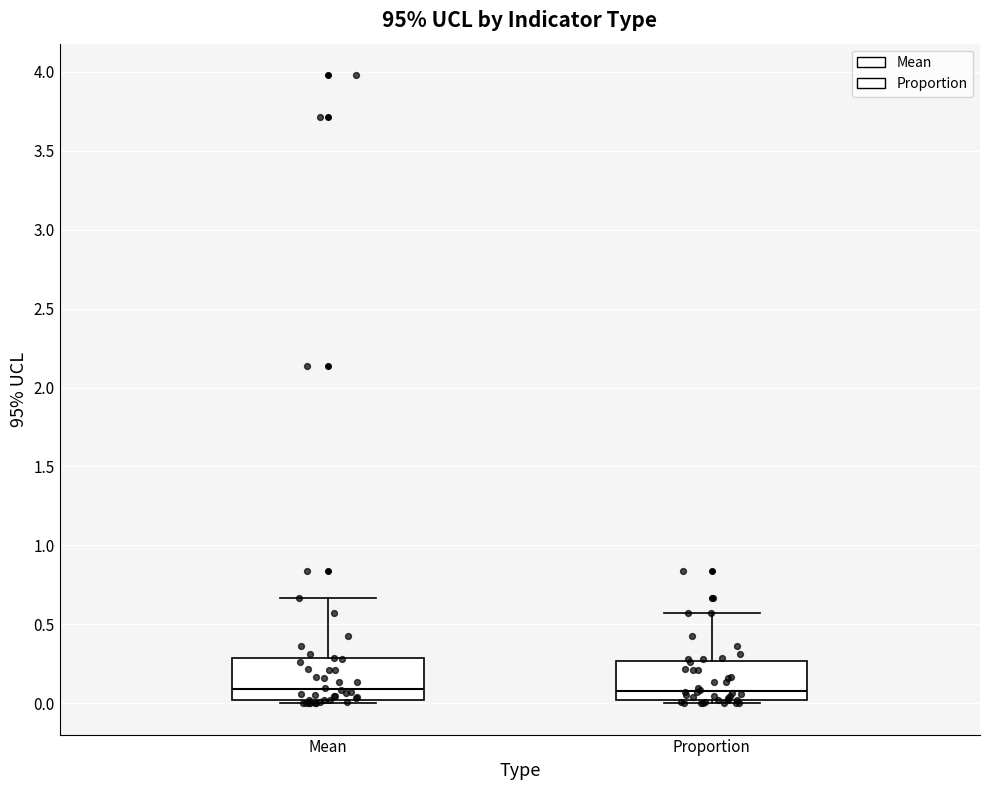

Reading left to right, transcribe this box plot: for each box, give where its median line is, the range the box spans, and where its two whiskers end, as read against the y-axis. The values are not printed on the chart, so give them approximately, as read against the axis.

Mean: median 0.10, box 0.00 to 0.30, whiskers 0.00 (just below the box's lower edge) to 0.65
Proportion: median 0.10, box 0.00 to 0.25, whiskers 0.00 (just below the box's lower edge) to 0.55